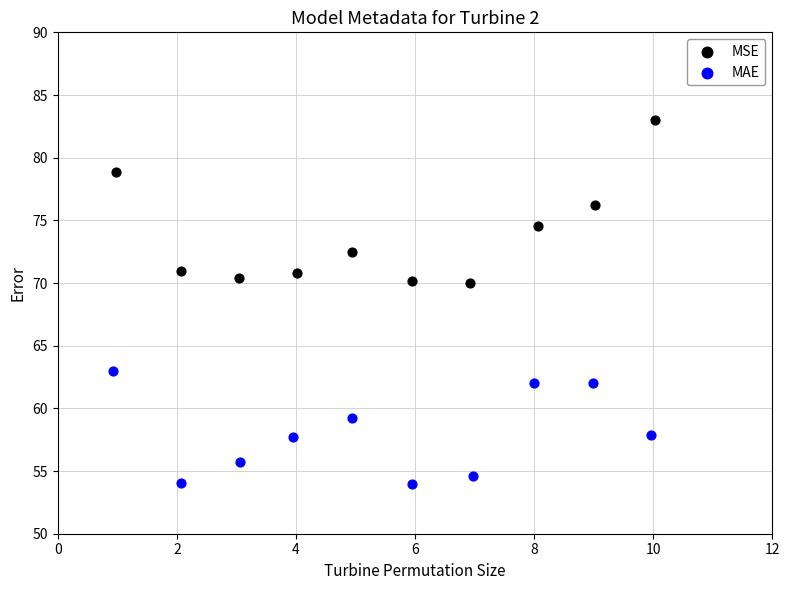

What are all the series names shown in the legend?

MSE, MAE